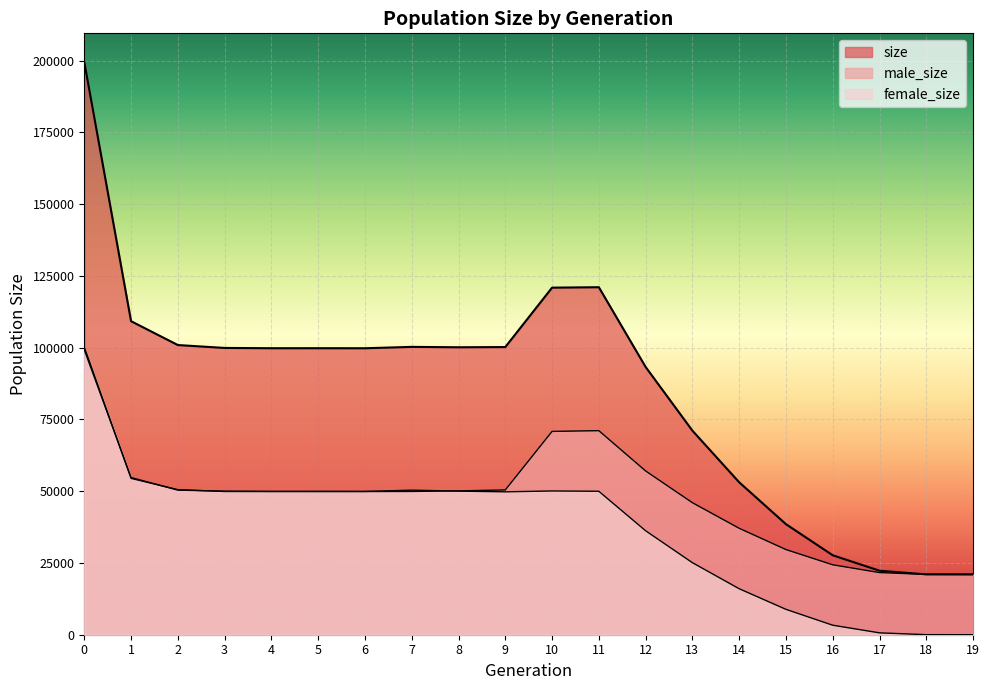

Rank the series by their maximum value, from highest to lowest.

size, female_size, male_size